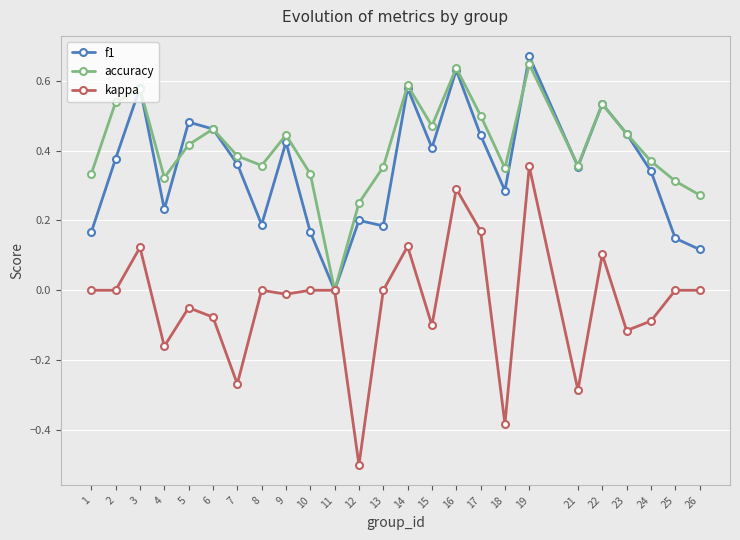

After their last crossing, which series has the higher values: f1 or accuracy?

accuracy